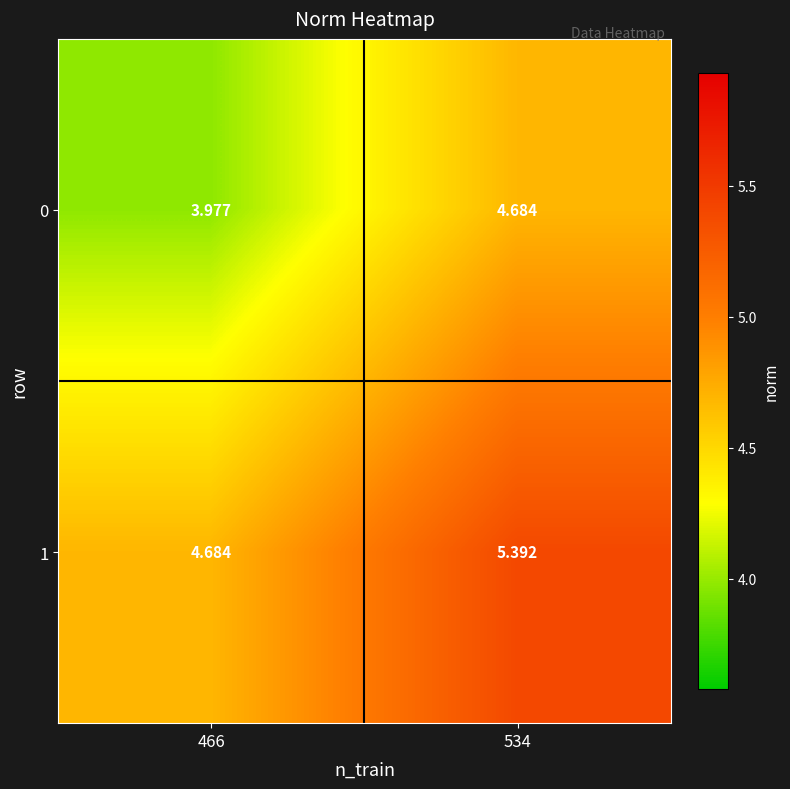

Is the value of 0 at 466 greater than the value of 1 at 466?

No